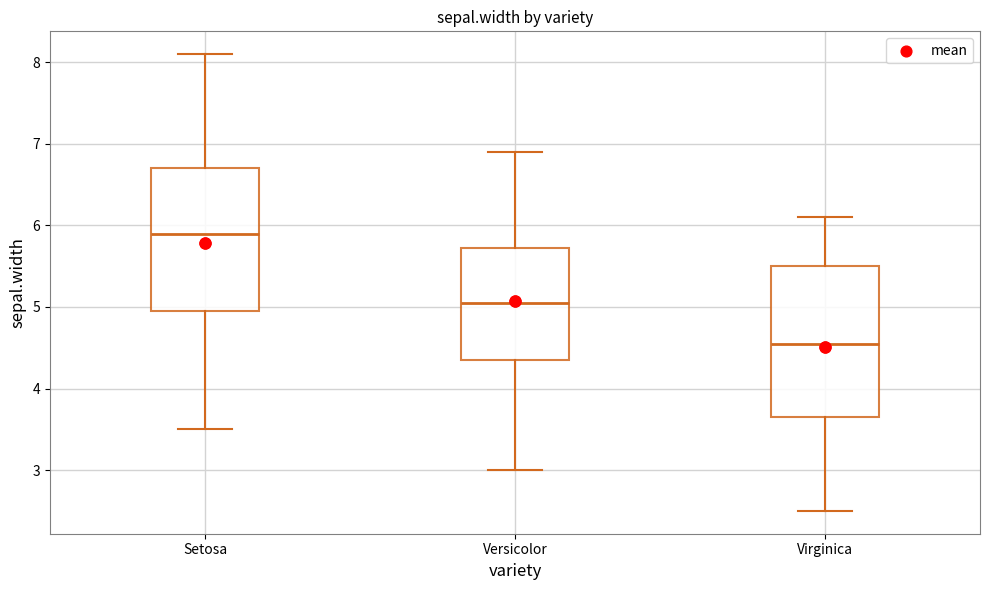

Where does the median line of the box for Setosa sit on the y-axis? The values are not printed on the chart, so give them approximately, as read against the axis.

5.9